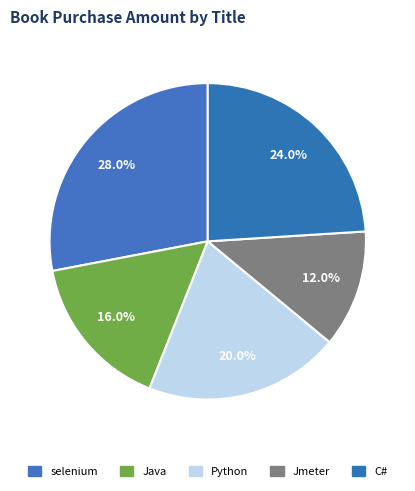

Which category has the biggest portion of the pie?

selenium